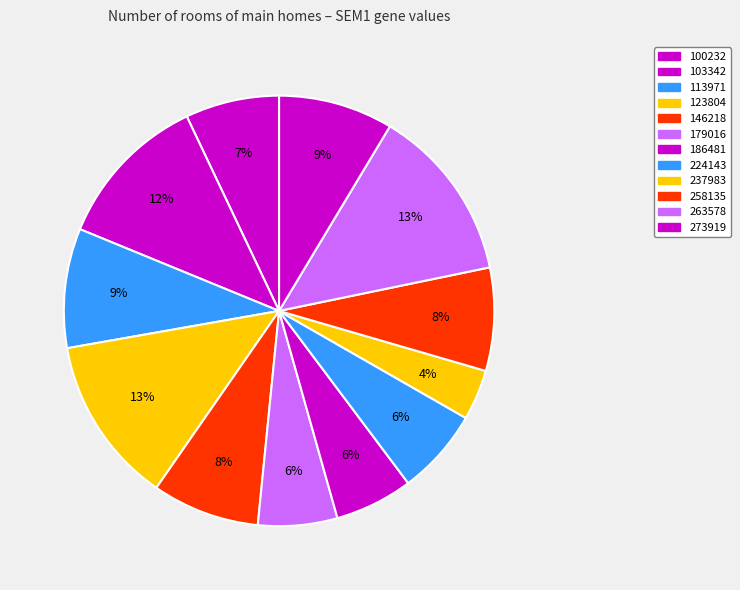

Does any single category account for the majority?

No